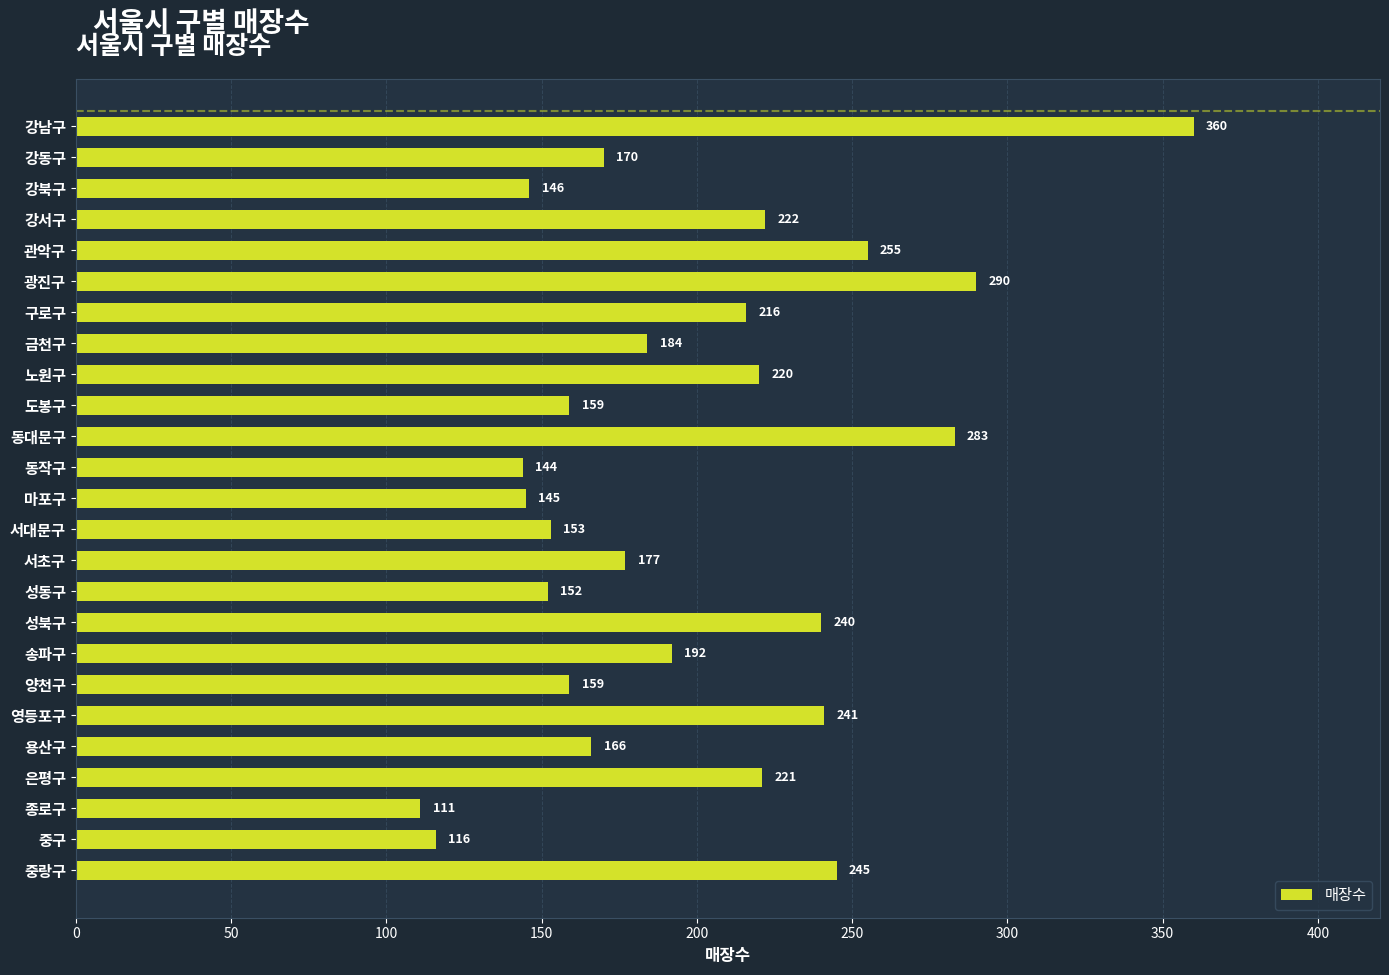

Reading top to bottom, transcribe all the data shown in this chart.

강남구=360	강동구=170	강북구=146	강서구=222	관악구=255	광진구=290	구로구=216	금천구=184	노원구=220	도봉구=159	동대문구=283	동작구=144	마포구=145	서대문구=153	서초구=177	성동구=152	성북구=240	송파구=192	양천구=159	영등포구=241	용산구=166	은평구=221	종로구=111	중구=116	중랑구=245